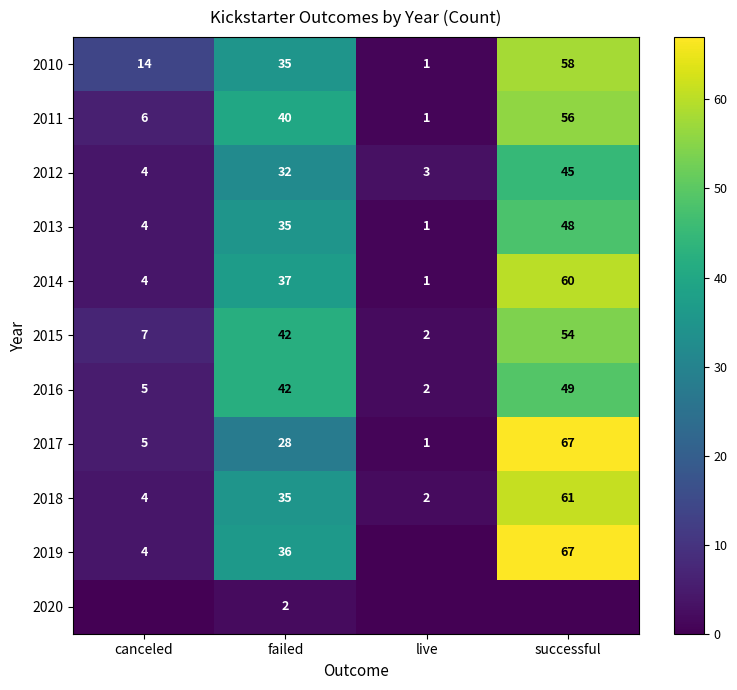

True or false: 2018 has a value of 94 at successful.

False